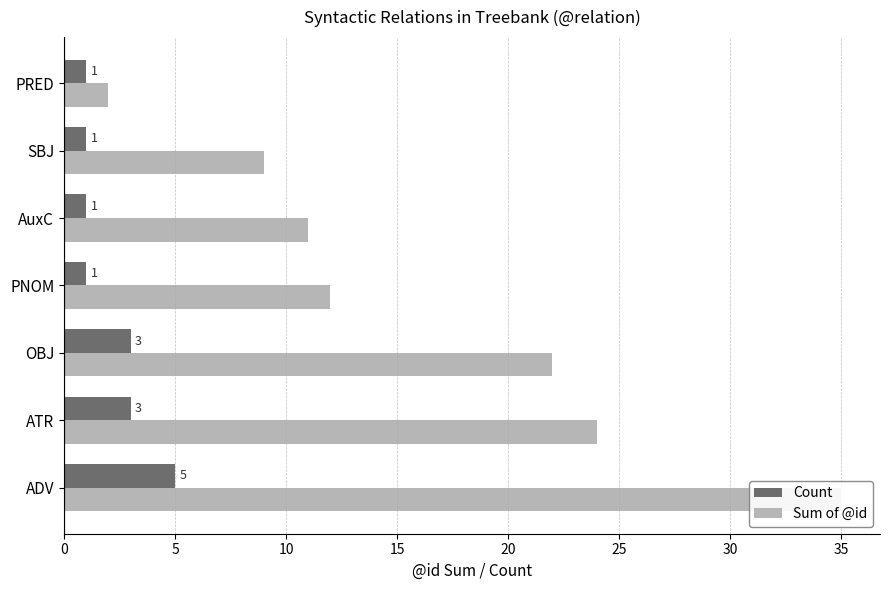

What is the approximate value of Sum of @id at SBJ?

9